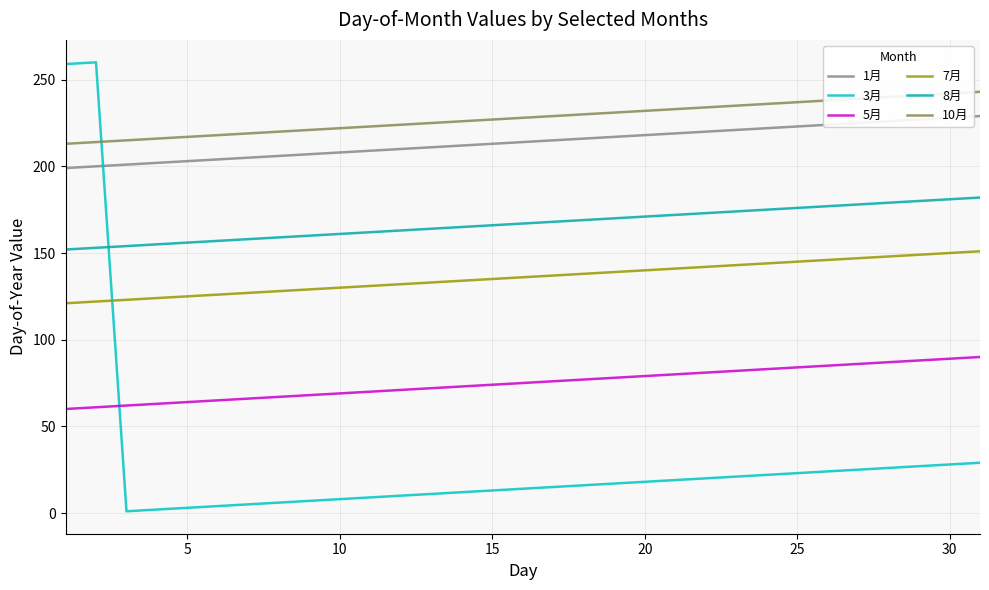

Does the chart display data point markers on the line(s)?

No